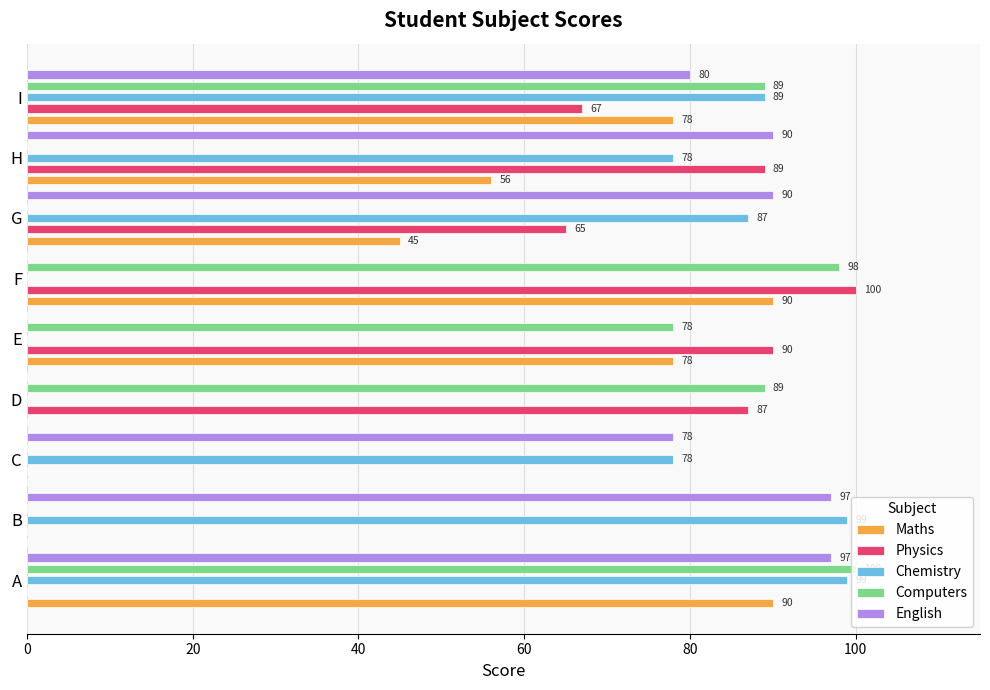

List the series in order of their peak value, lowest first.

Maths, English, Chemistry, Physics, Computers